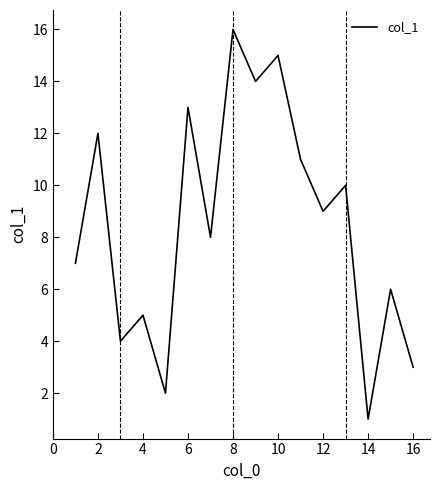

What is the difference between the maximum and minimum values?

15